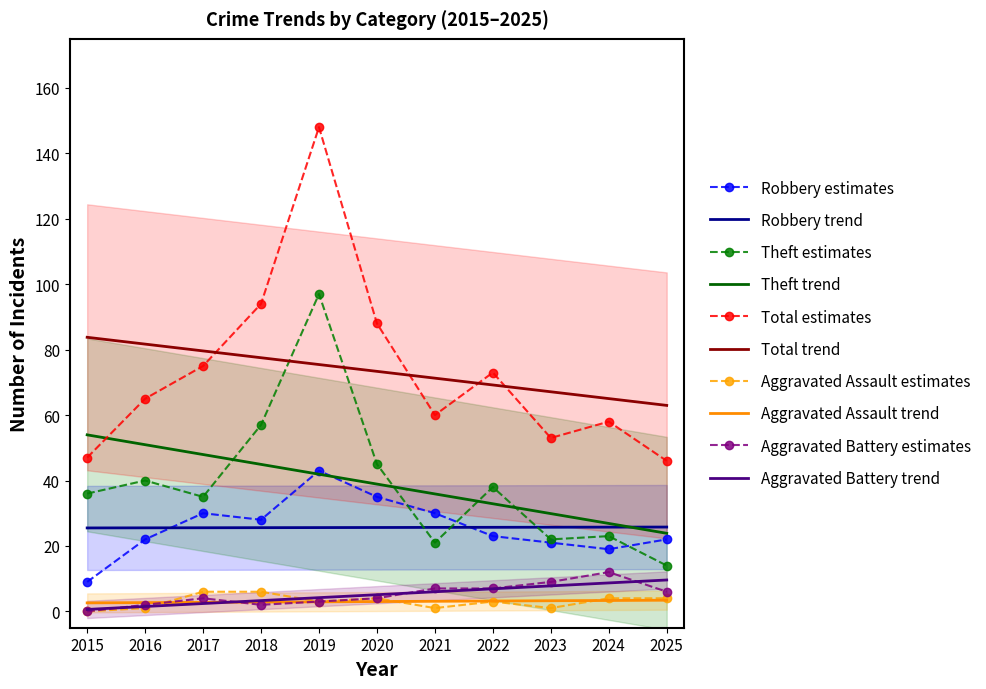

Rank the categories by Aggravated Battery value from highest to lowest.

2024, 2023, 2021, 2022, 2025, 2017, 2020, 2019, 2016, 2018, 2015